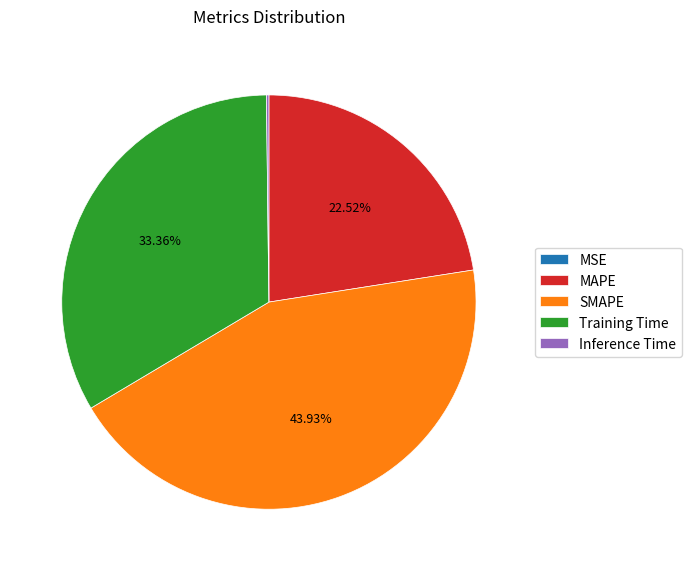

Which category has the biggest portion of the pie?

SMAPE